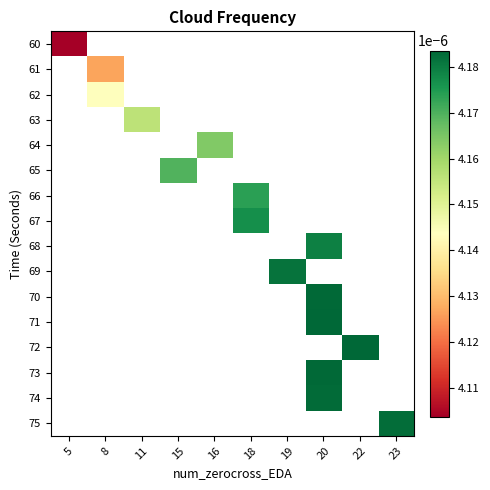

How many values in row_8 are above zero?

1